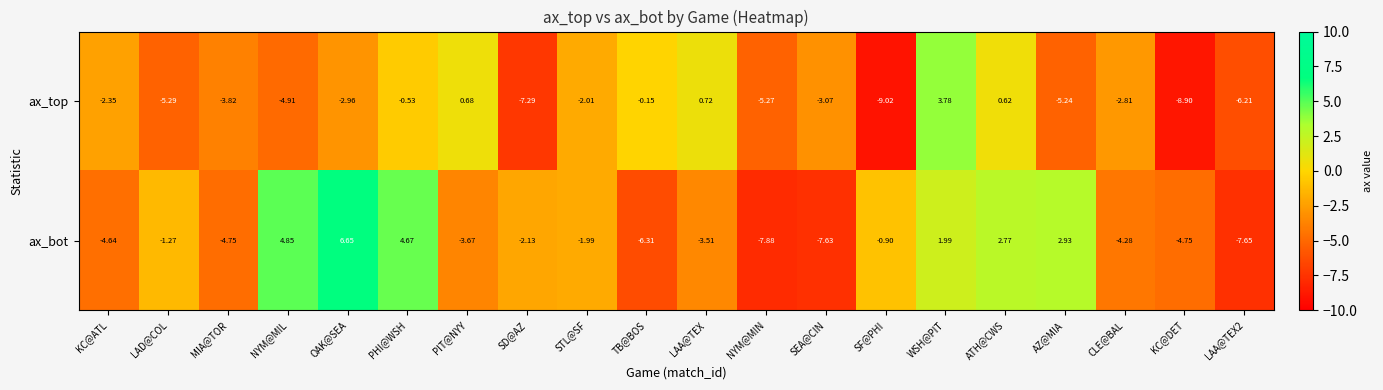

Is the value of ax_bot at SF@PHI greater than the value of ax_top at KC@ATL?

Yes